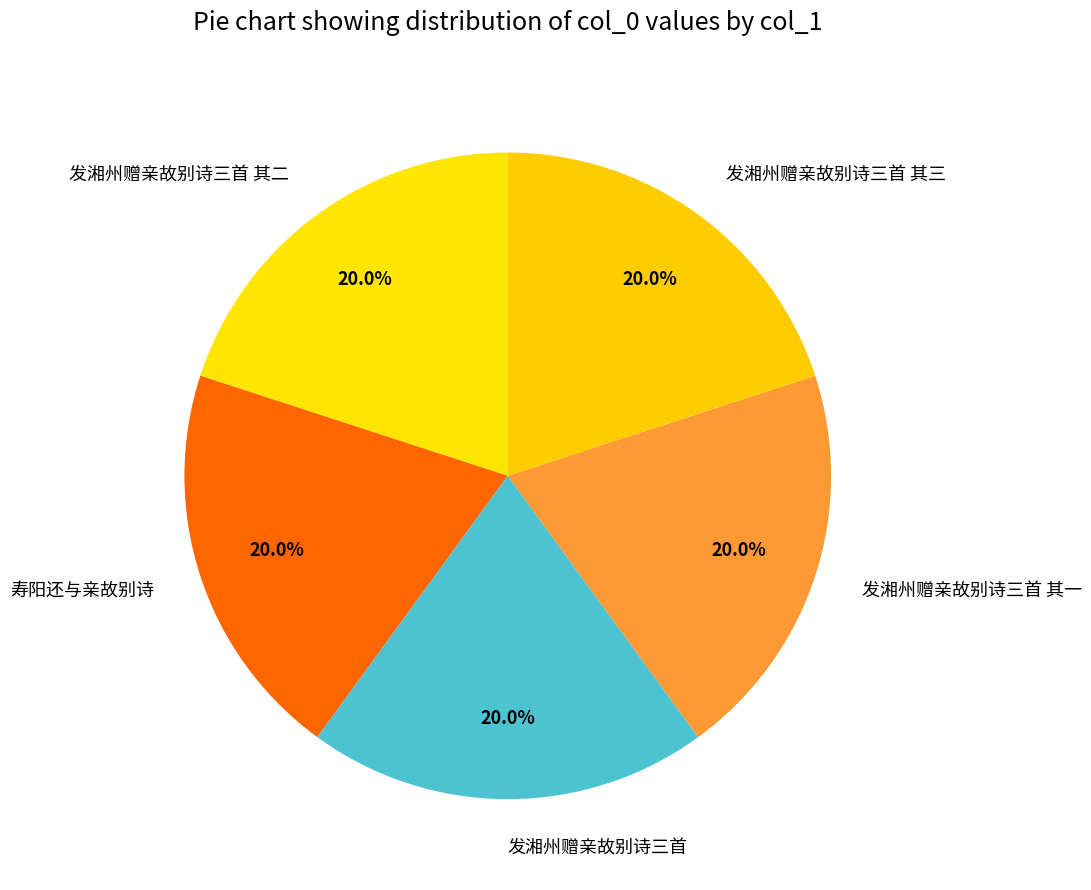

How many segments does this pie chart have?

5